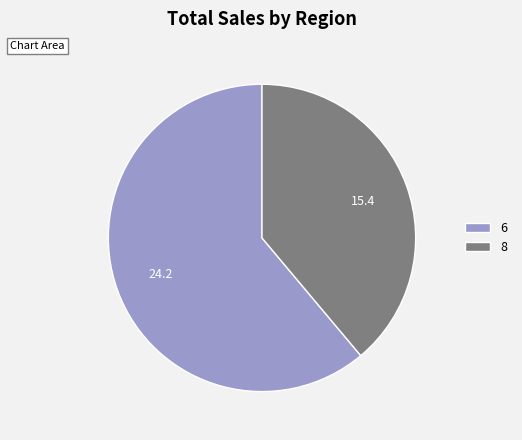

Is the sum of 6 and 8 greater than half?

Yes